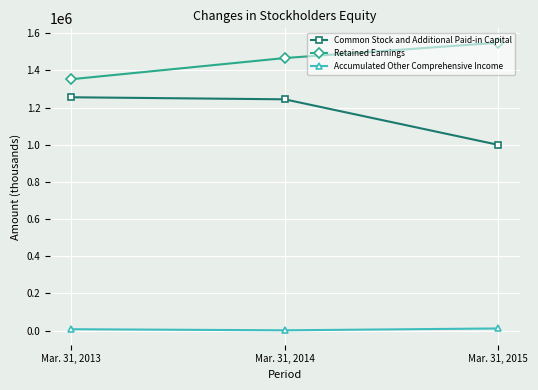

What is the difference between the maximum and second lowest values in the Retained Earnings series?

82531